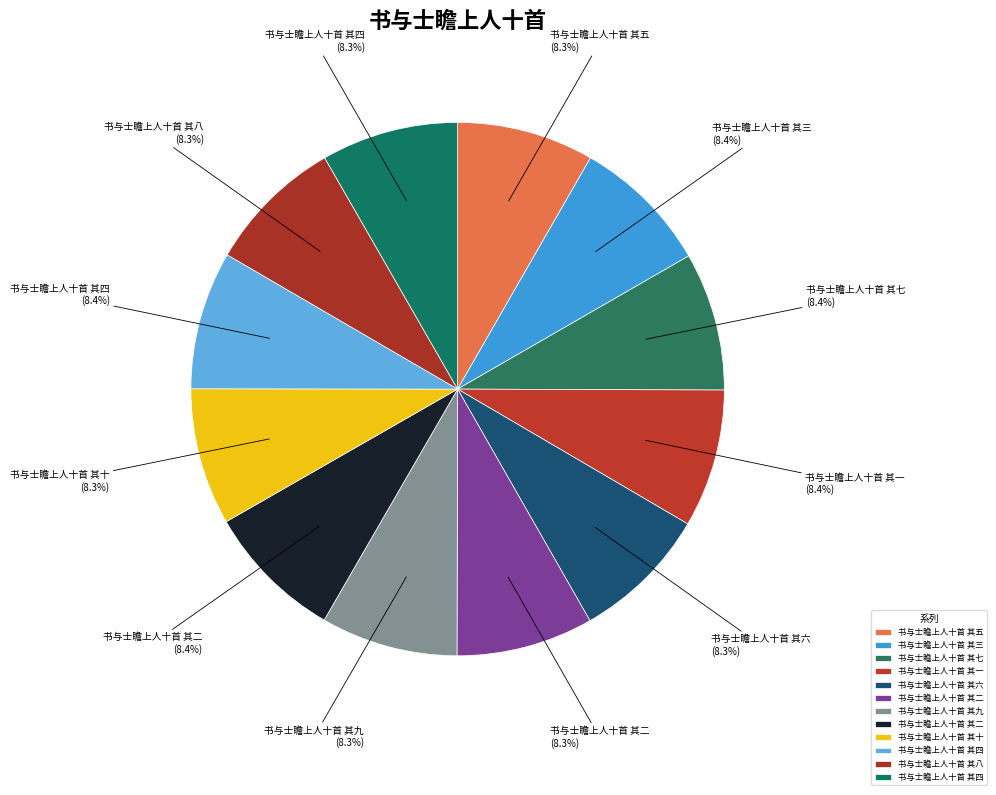

What is the smallest slice in the pie chart?

书与士瞻上人十首 其十